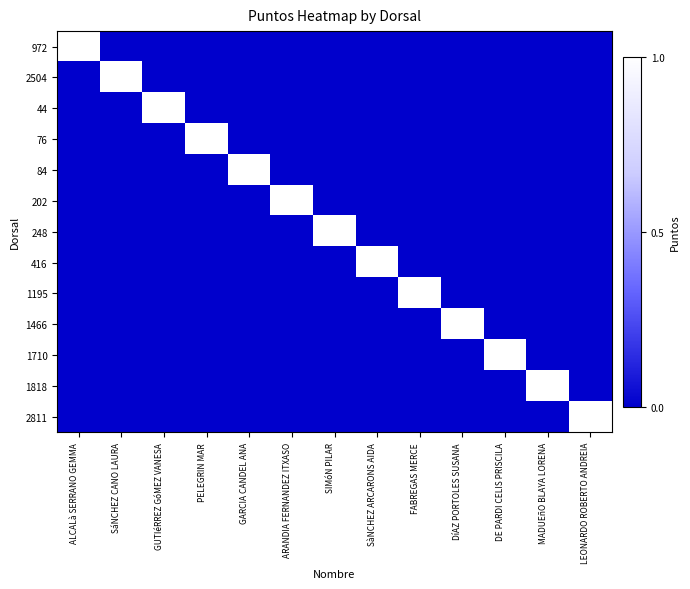

What is the greatest value displayed?

1